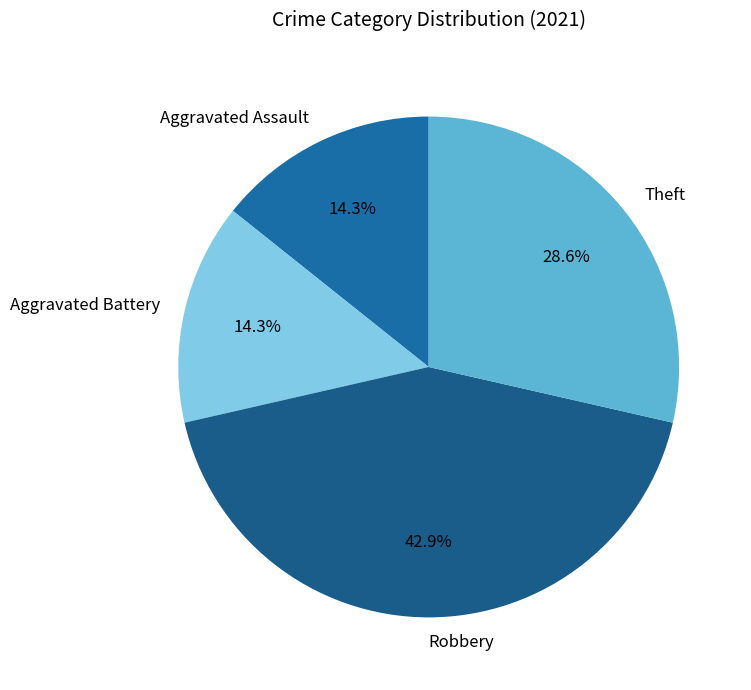

Count the number of slices in the pie.

4